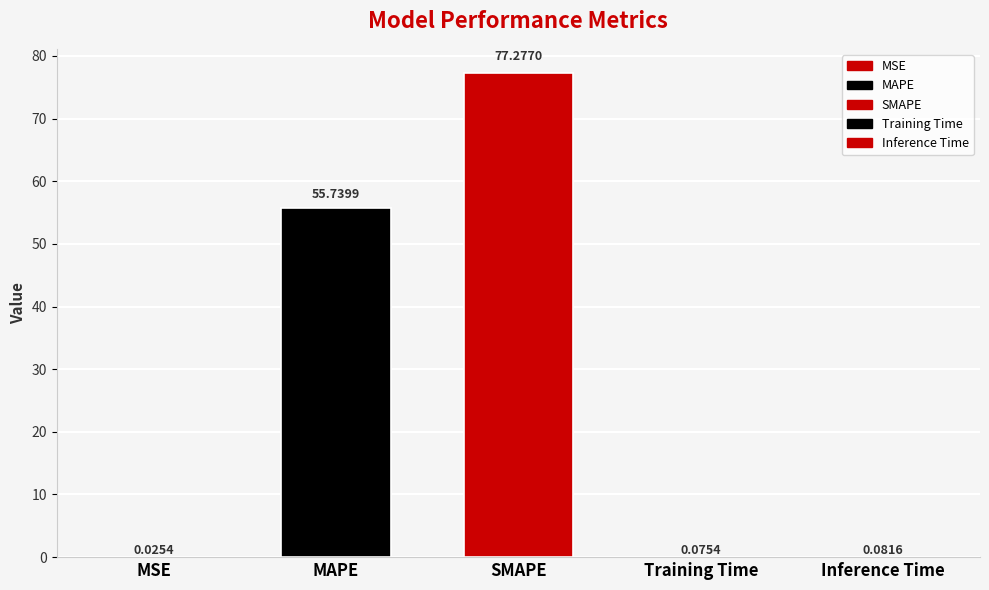

List the labels in order of value, smallest first.

MSE, Training Time, Inference Time, MAPE, SMAPE